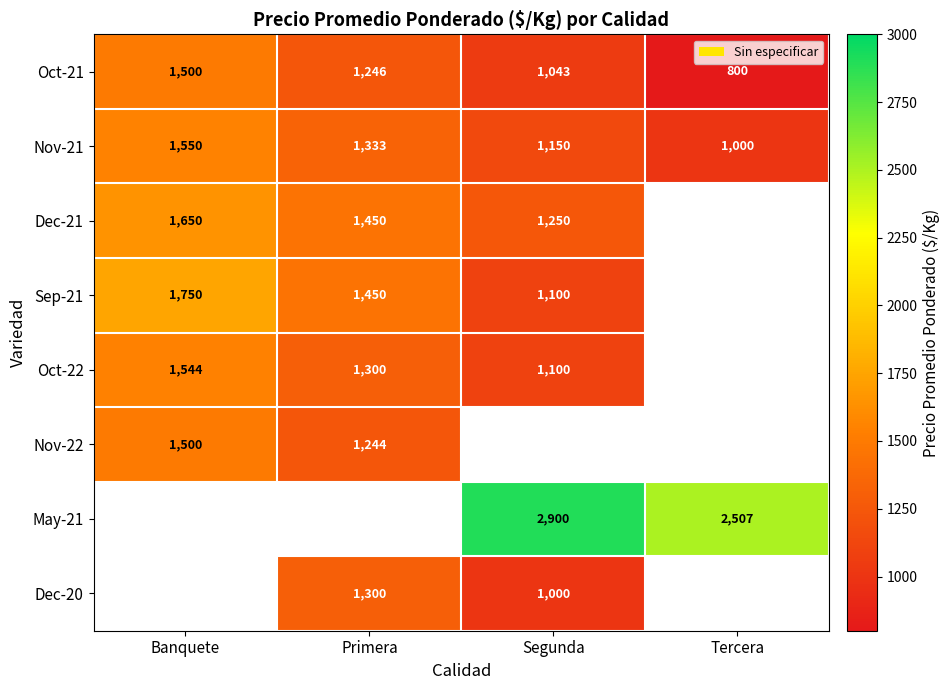

Count the number of data series in this chart.

8